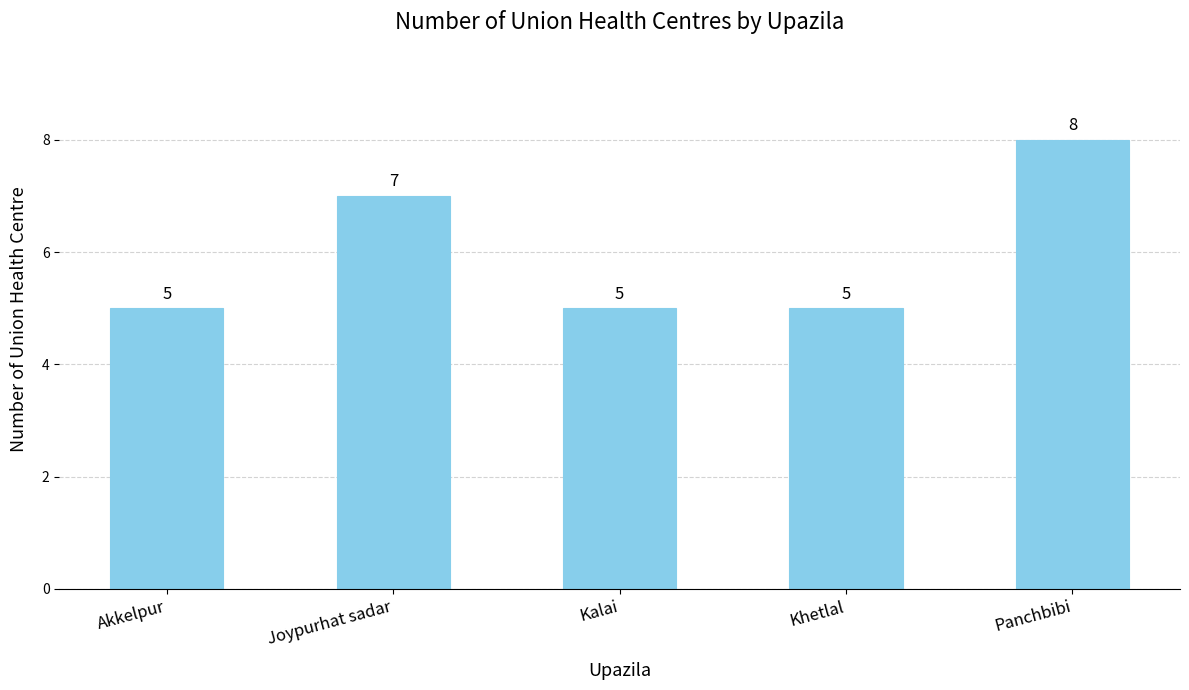

What is the approximate value at Khetlal?

5